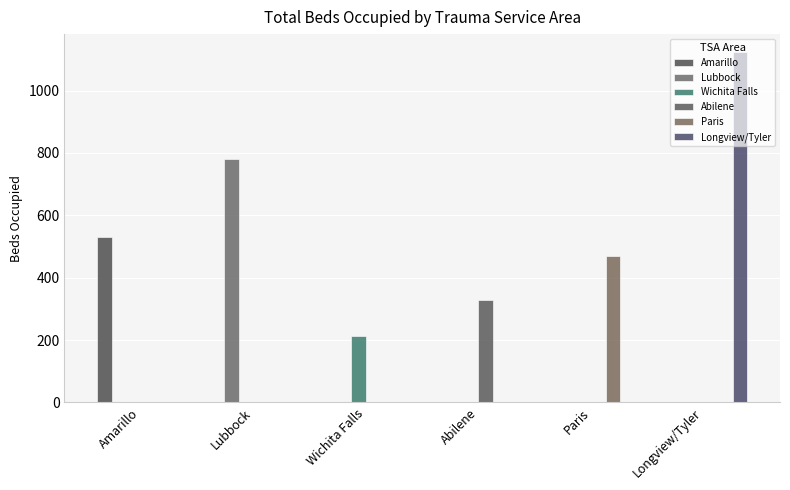

Which series has the largest total across all categories?

Longview/Tyler